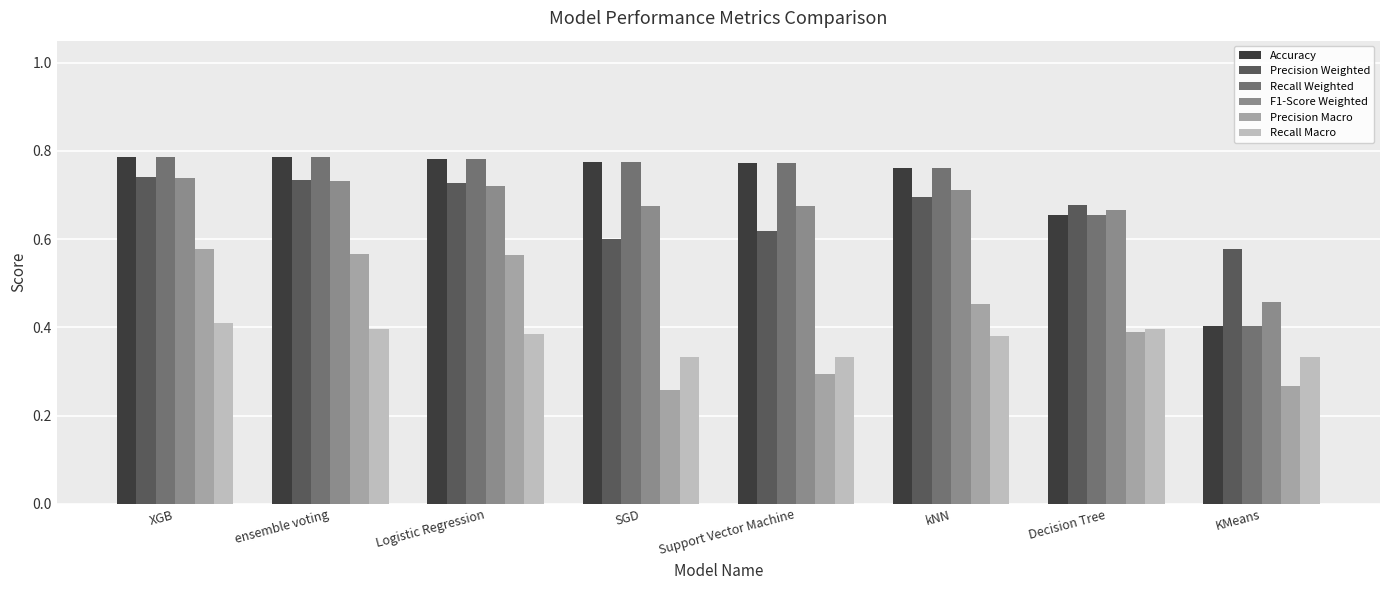

Is the value of Recall Weighted at KMeans greater than the value of Precision Macro at XGB?

No